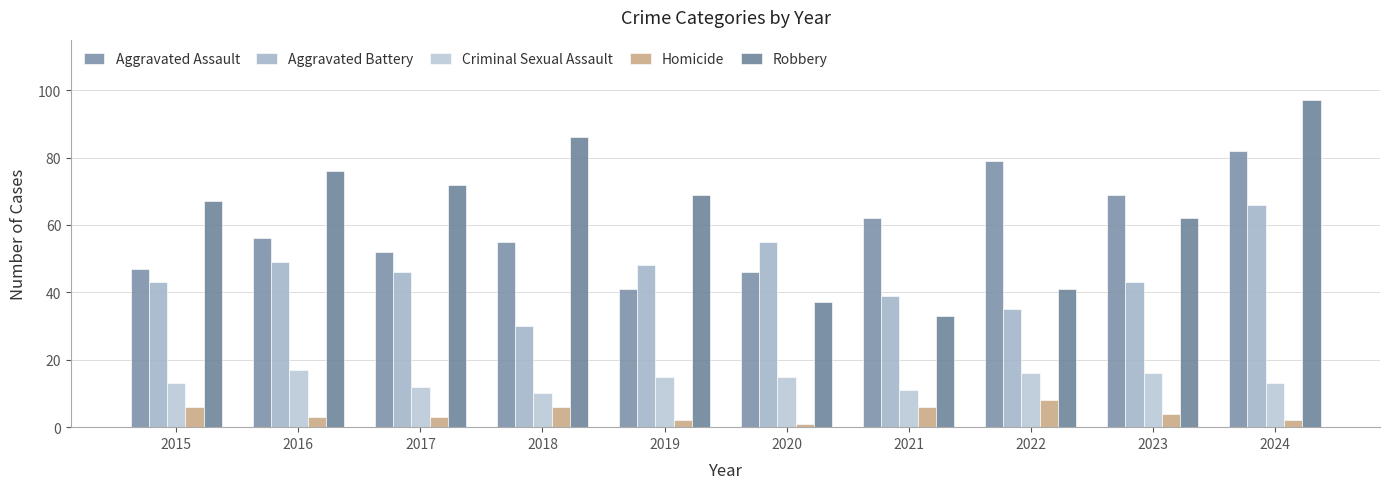

At how many categories does at least one series exceed 32?

10